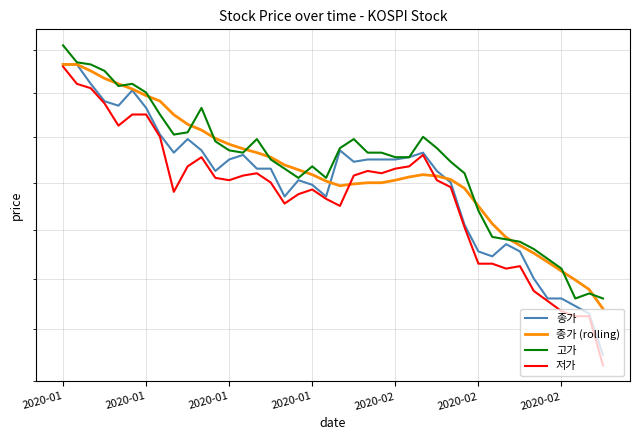

Is it true that 종가 equals 11603 at 2020-02?

False